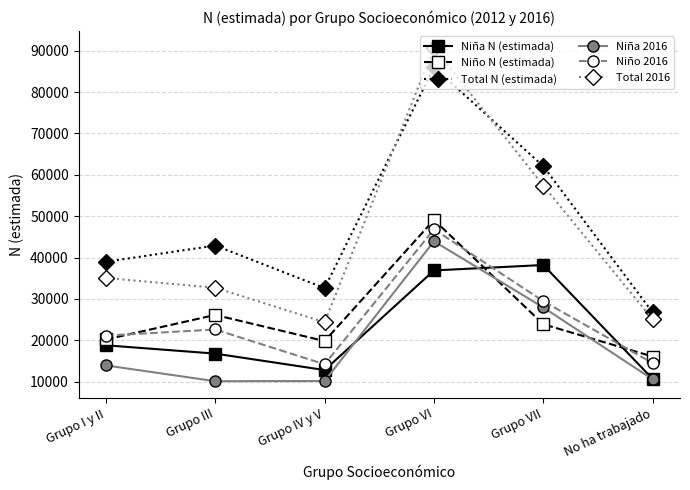

What is the value of the Niña 2016 point at the 6th from the left?

10558